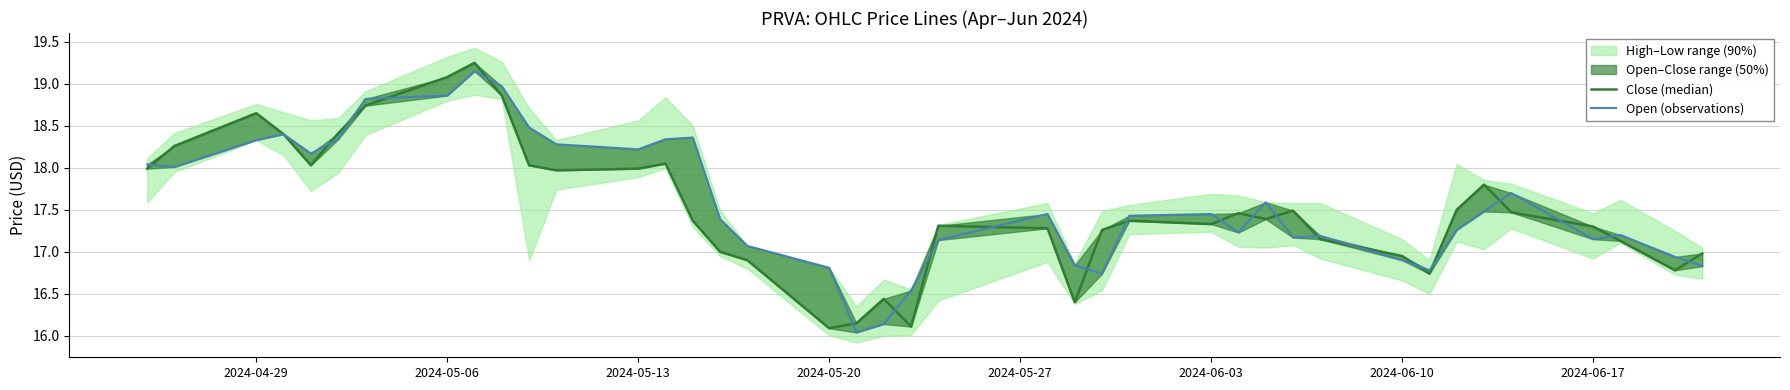

Count the number of categories in the chart.

40